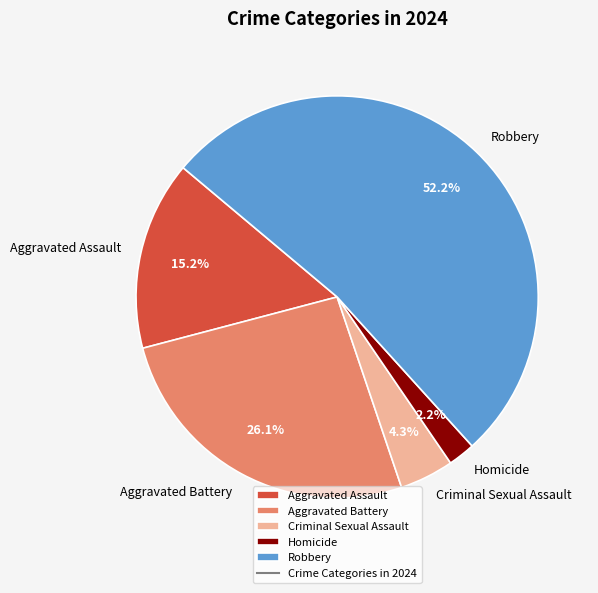

What portion of the pie excludes Aggravated Battery?

73.9%